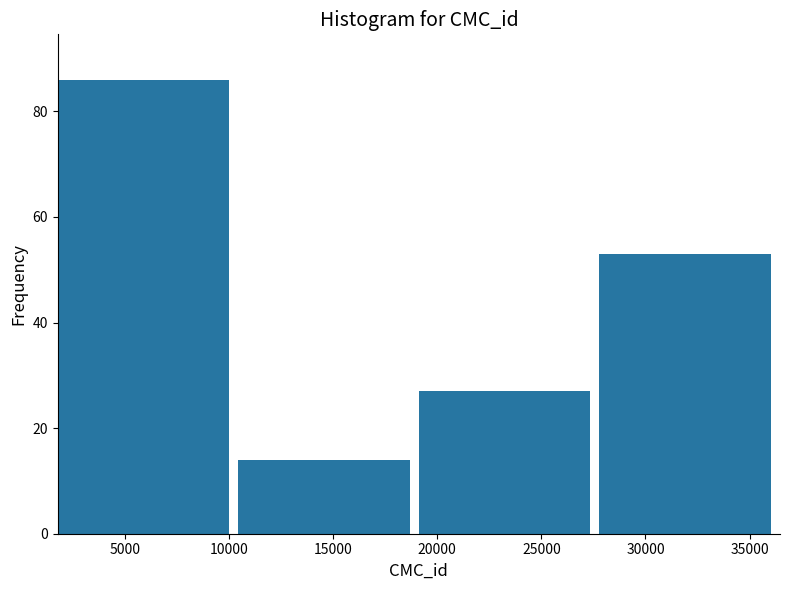

Reading left to right, list every bar in this chart as the range it spans on the x-axis followed by its height. Neither the bar edges nor the heights are printed on the chart, so give them approximately, as read against the axes.

2000 to 10500: 86
10500 to 19000: 14
19000 to 28000: 28
28000 to 36500: 54